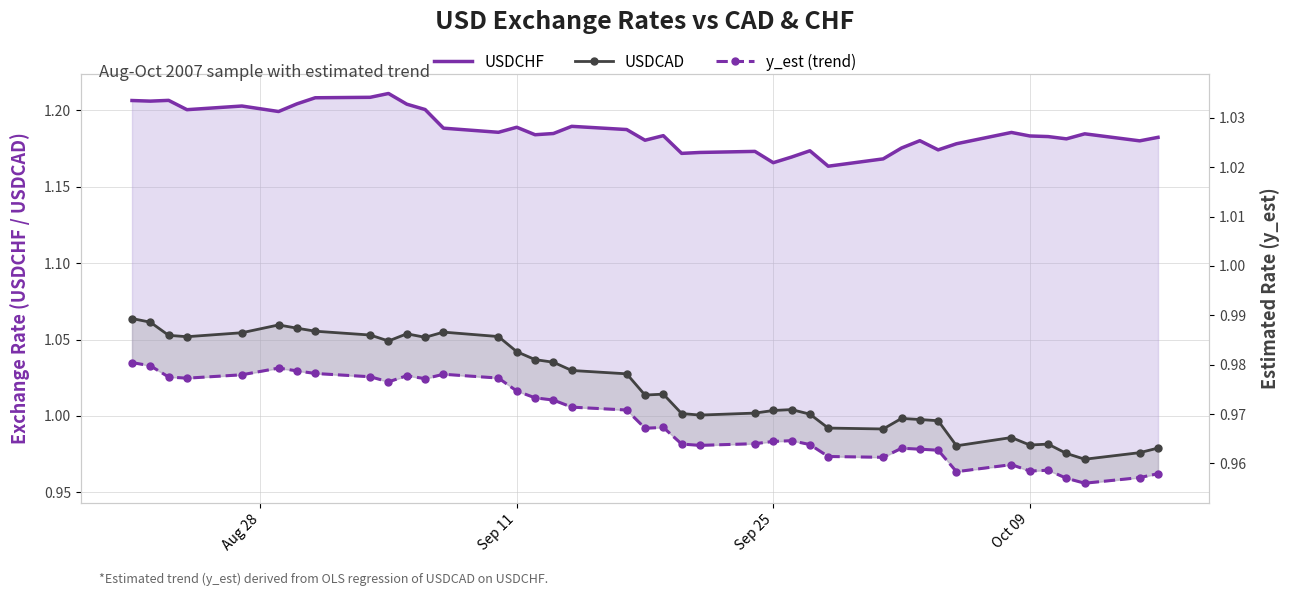

How many lines are shown in the chart?

3